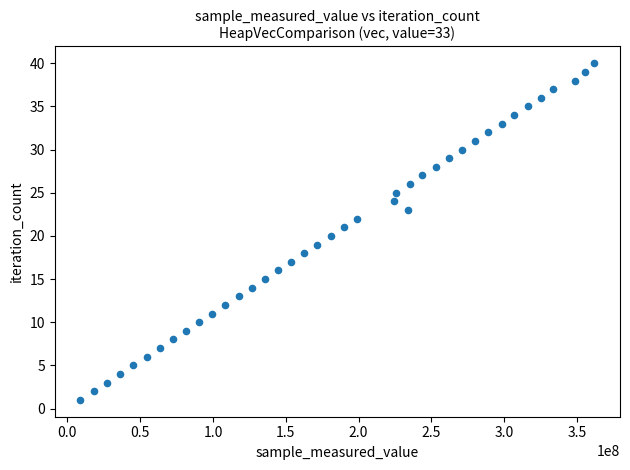

What is the range of Y values (max minus min)?

39